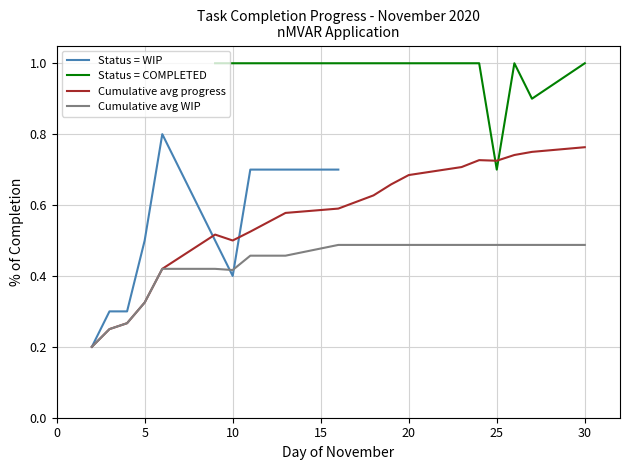

How many interior local peaks (higher than both neighbors) does the data have?

1